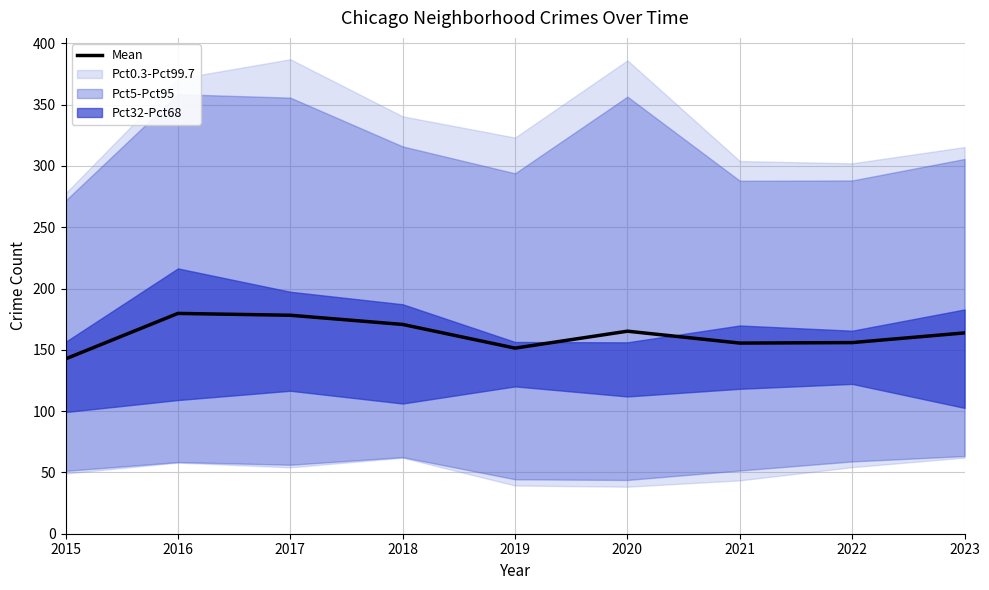

Reading left to right, what are all the values shown in this chart?

142.6	179.7	178.2	170.7	151.4	165.2	155.5	155.9	163.8